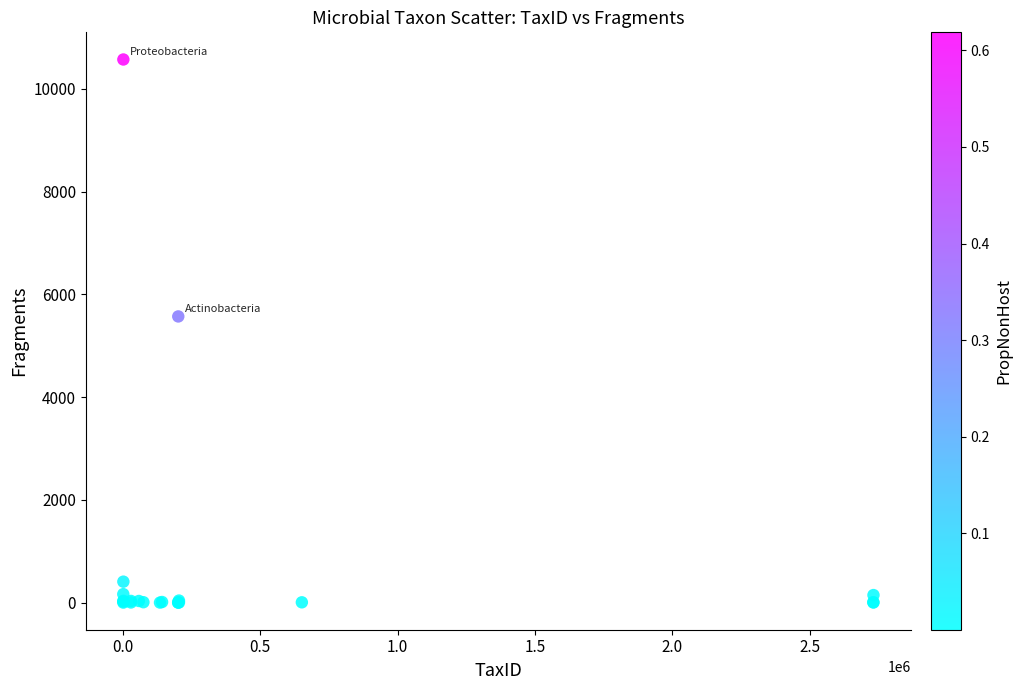

What Y value in the scatter plot is closest to 5288?

5572